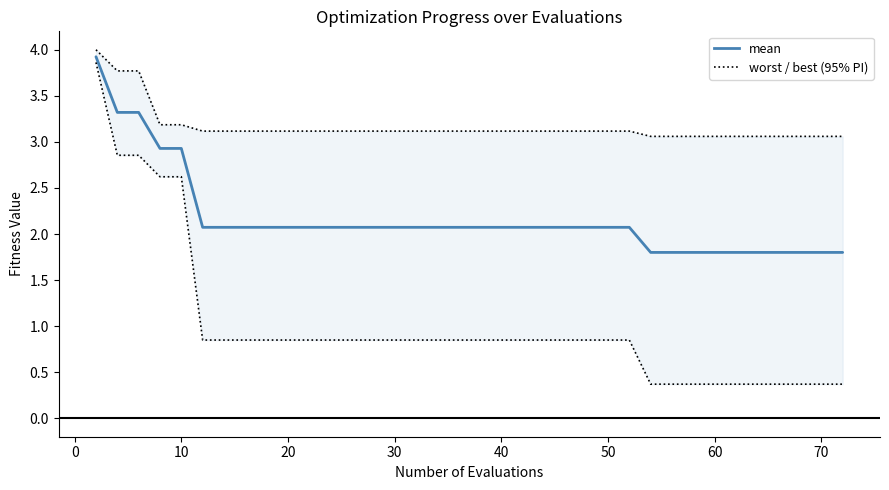

True or false: mean has more than 0 interior local peaks.

False